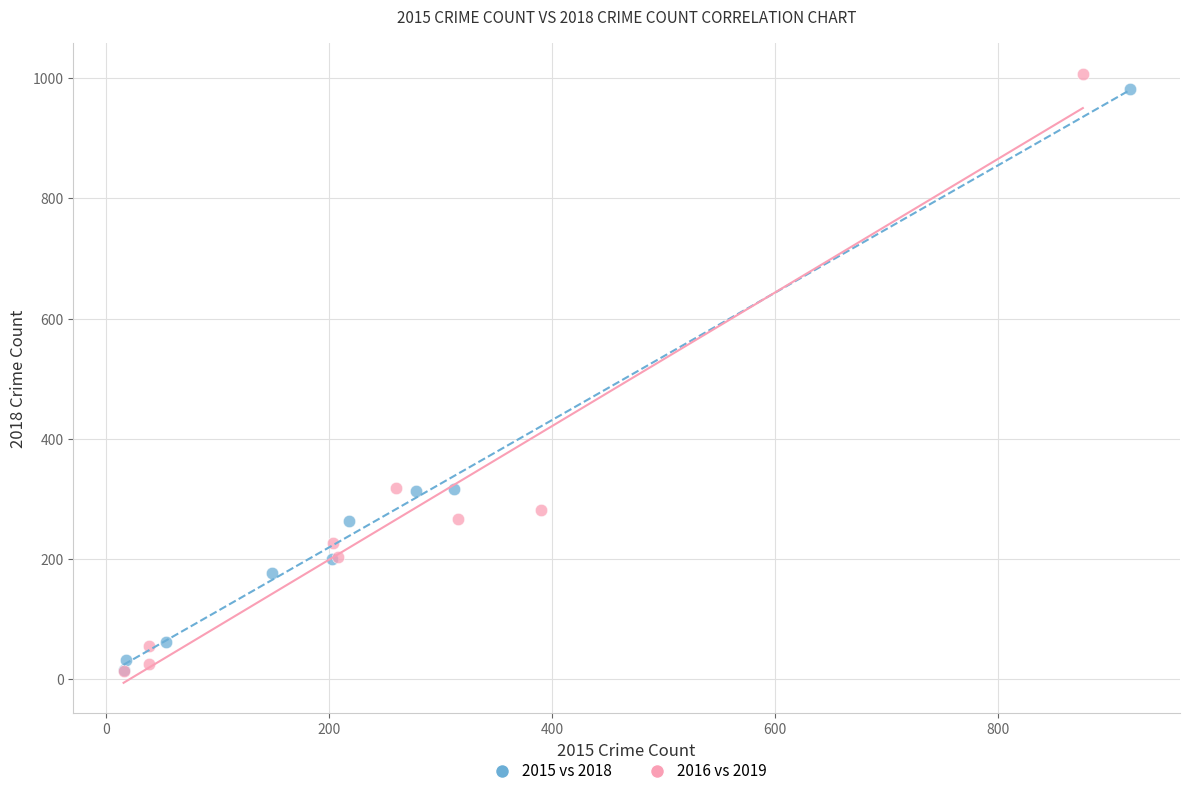

What are all the series names shown in the legend?

2015 vs 2018, 2016 vs 2019